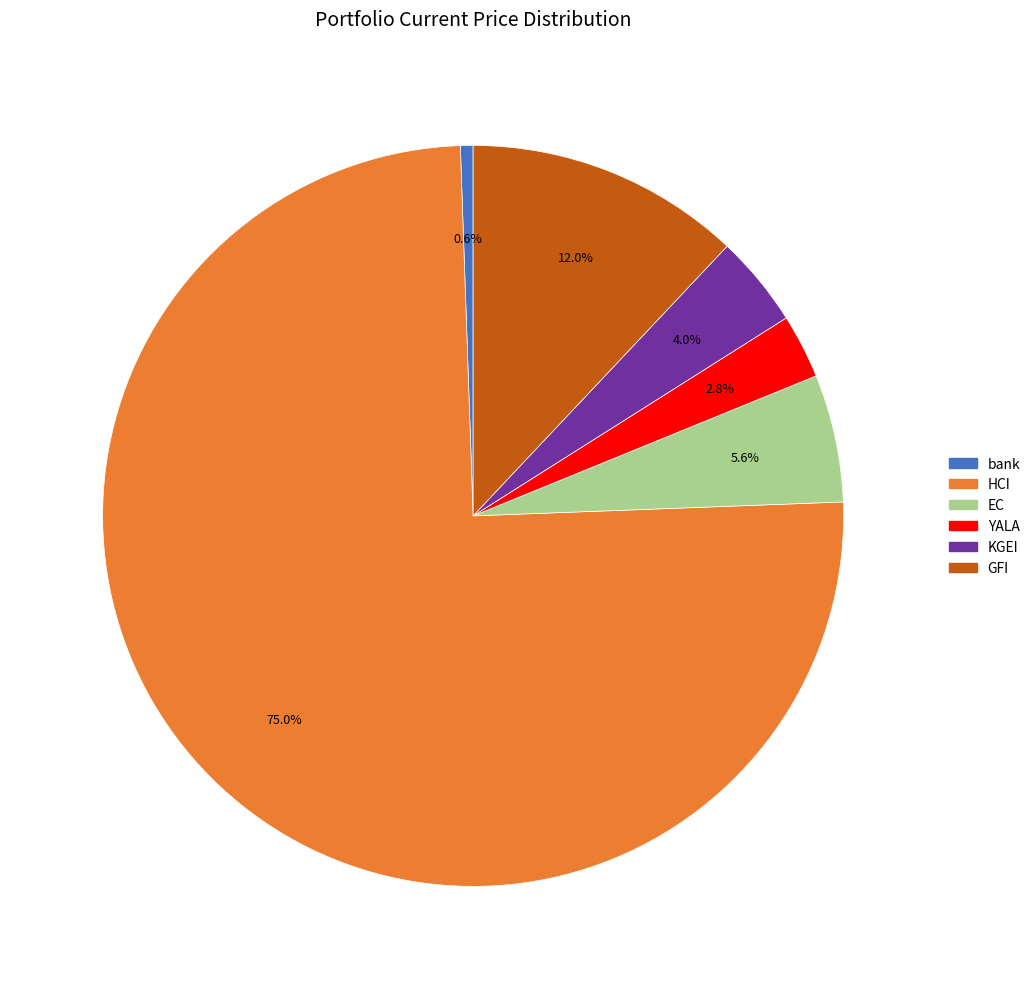

How much of the chart is everything except HCI?

25.0%